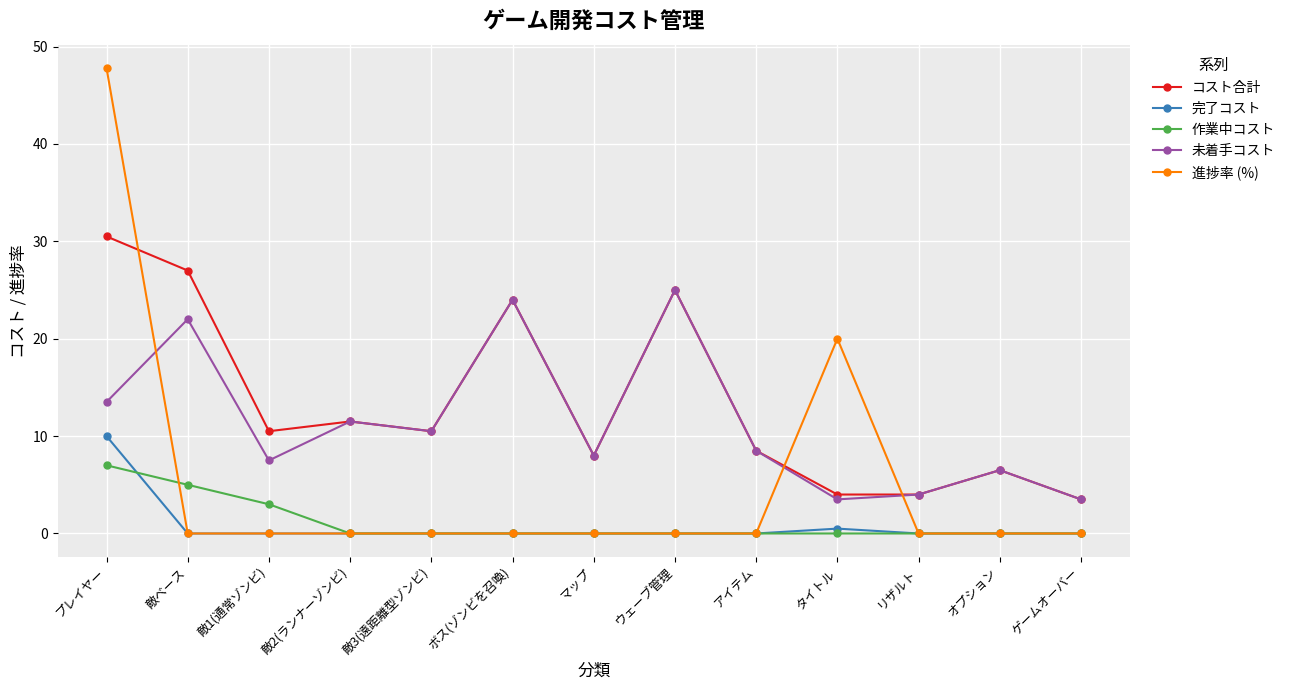

At which category is the sum across all series the highest?

プレイヤー